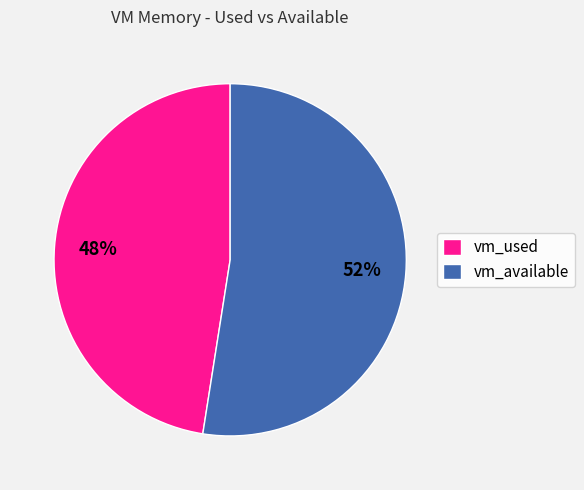

What percentage is the vm_used slice, to the nearest percent?

48%